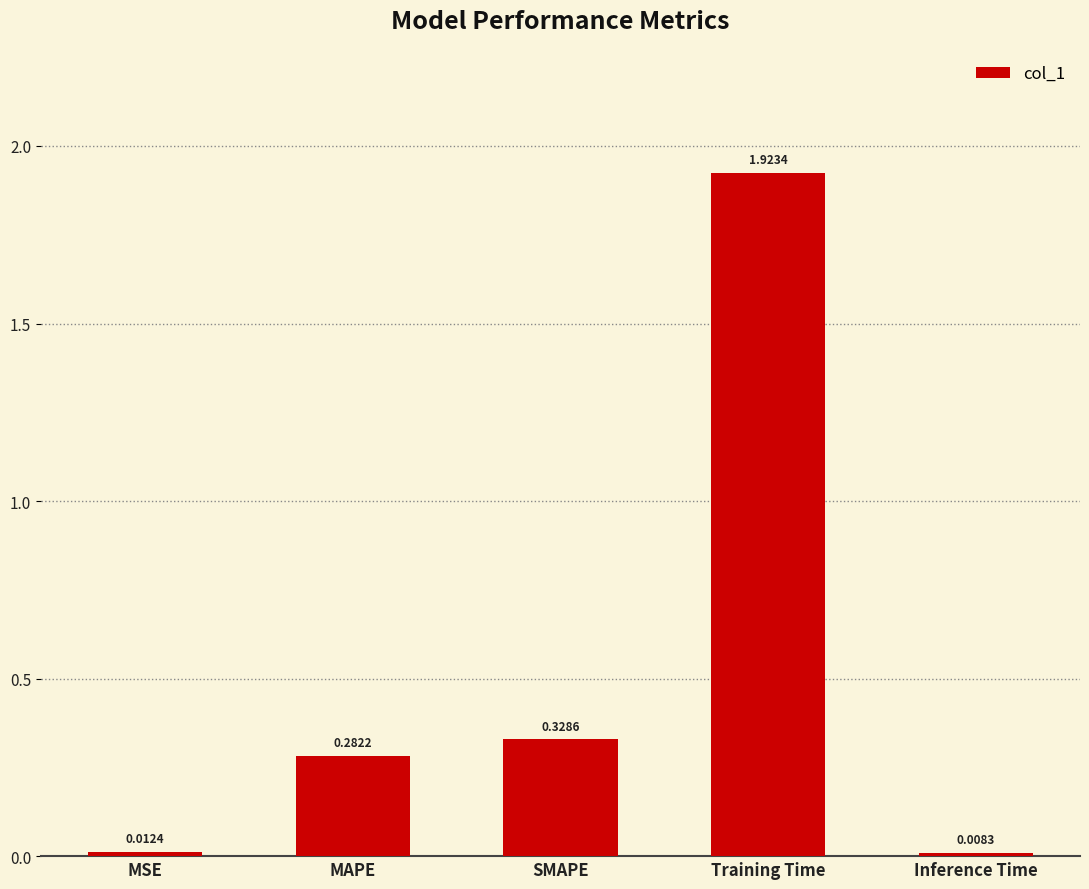

What is the label of the 5th bar from the left?

Inference Time